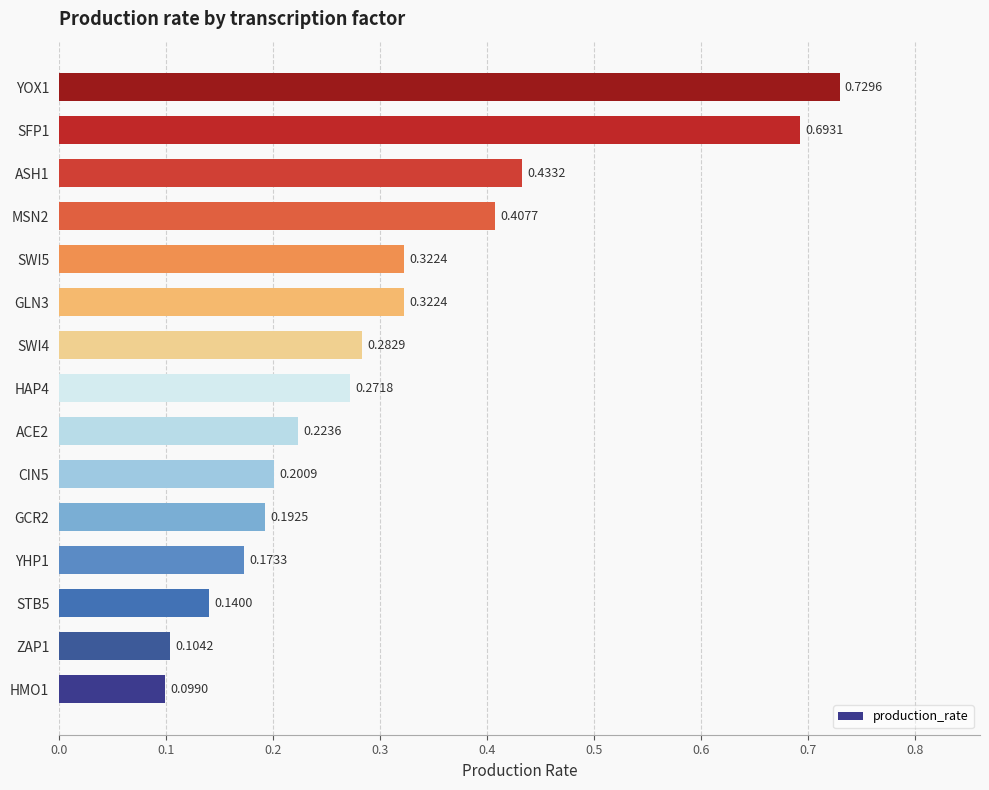

What is the difference between the maximum and second lowest values?

0.6